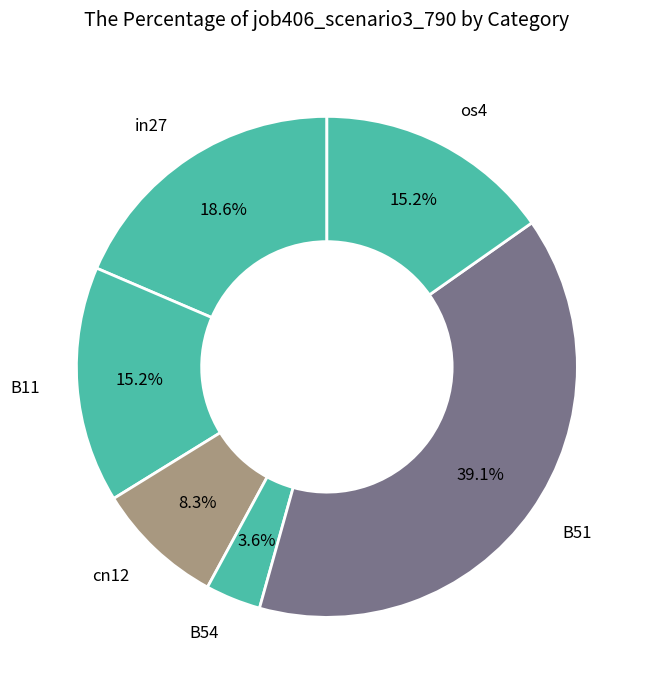

Which slice is the largest?

B51